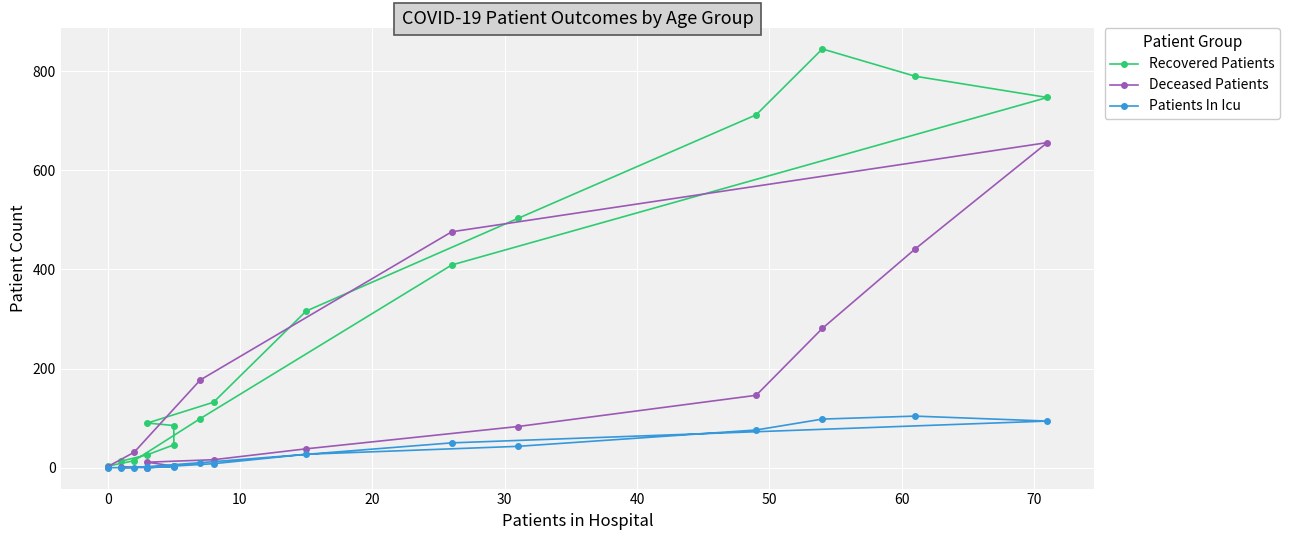

What is the label of the 10th point from the right?

50